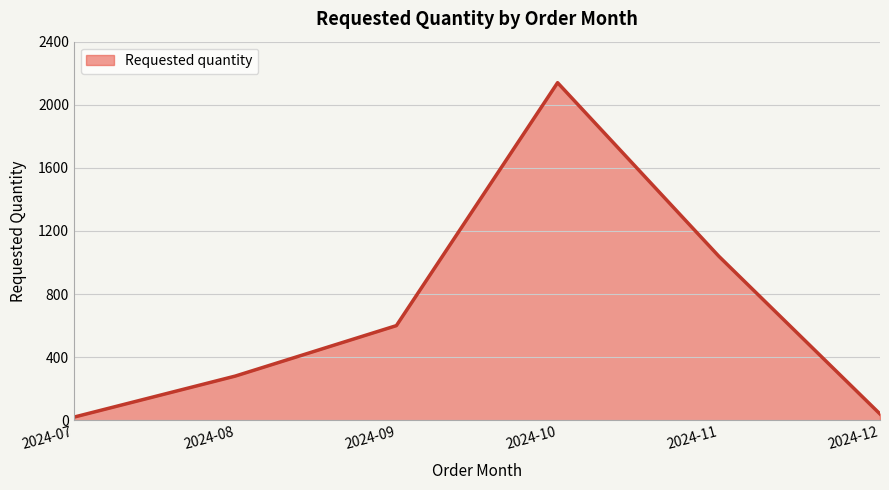

At which category does the data reach its first local peak?

2024-10